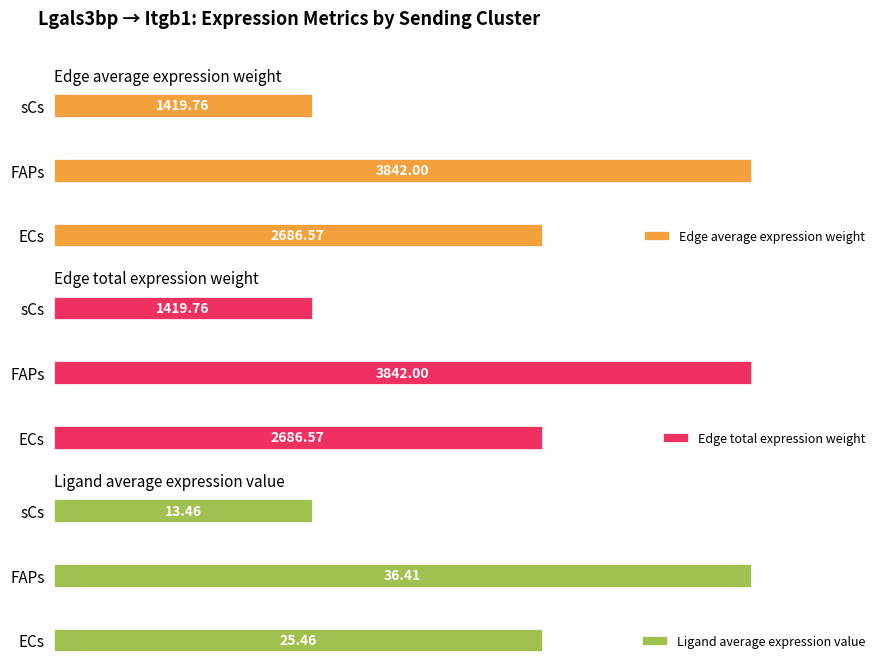

At which label is Edge average expression weight closest to 2630?

ECs